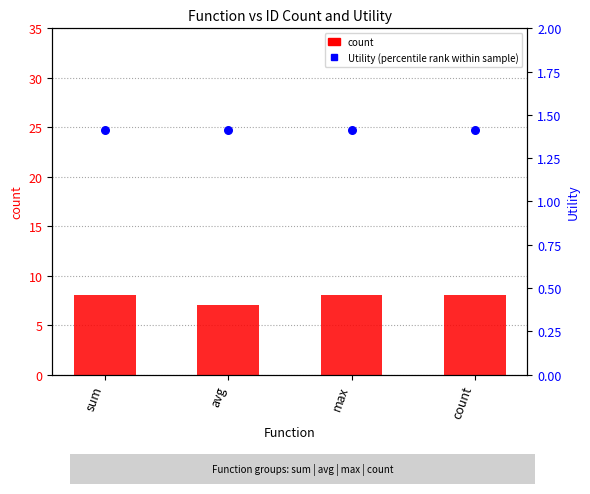

Which series has the largest Y range (max minus min)?

count